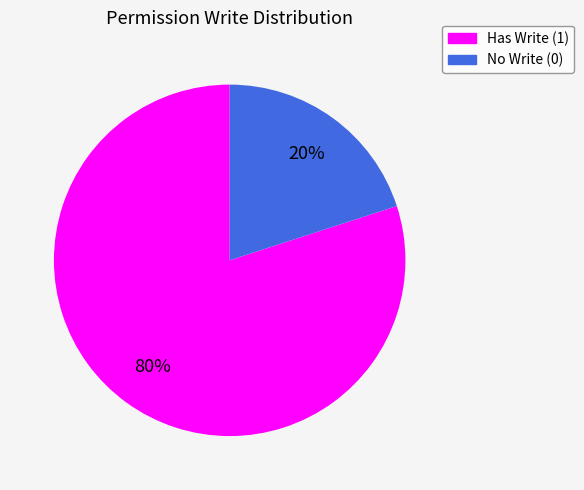

To the nearest percent, what is the difference between the largest and smallest slice percentages?

60%